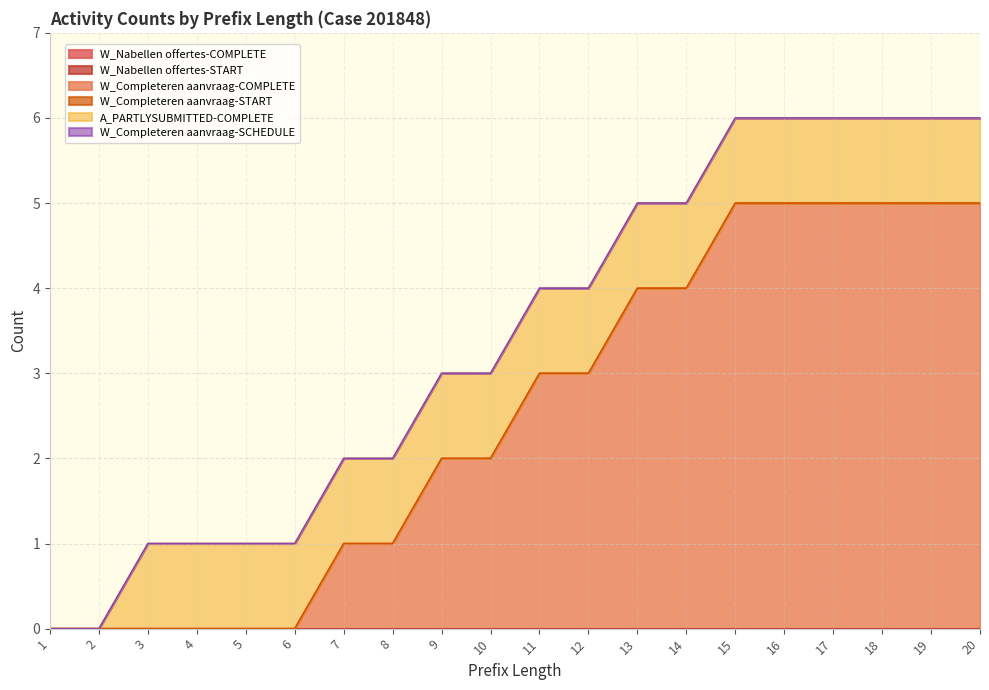

Count the W_Completeren aanvraag-COMPLETE values in the range 0 to 5.

20